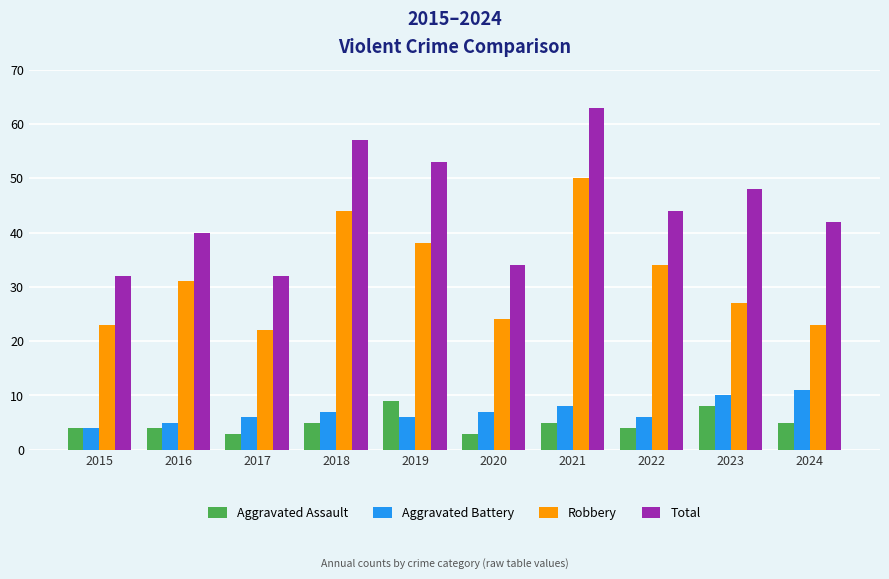

Rank the series by their maximum value, from highest to lowest.

Total, Robbery, Aggravated Battery, Aggravated Assault